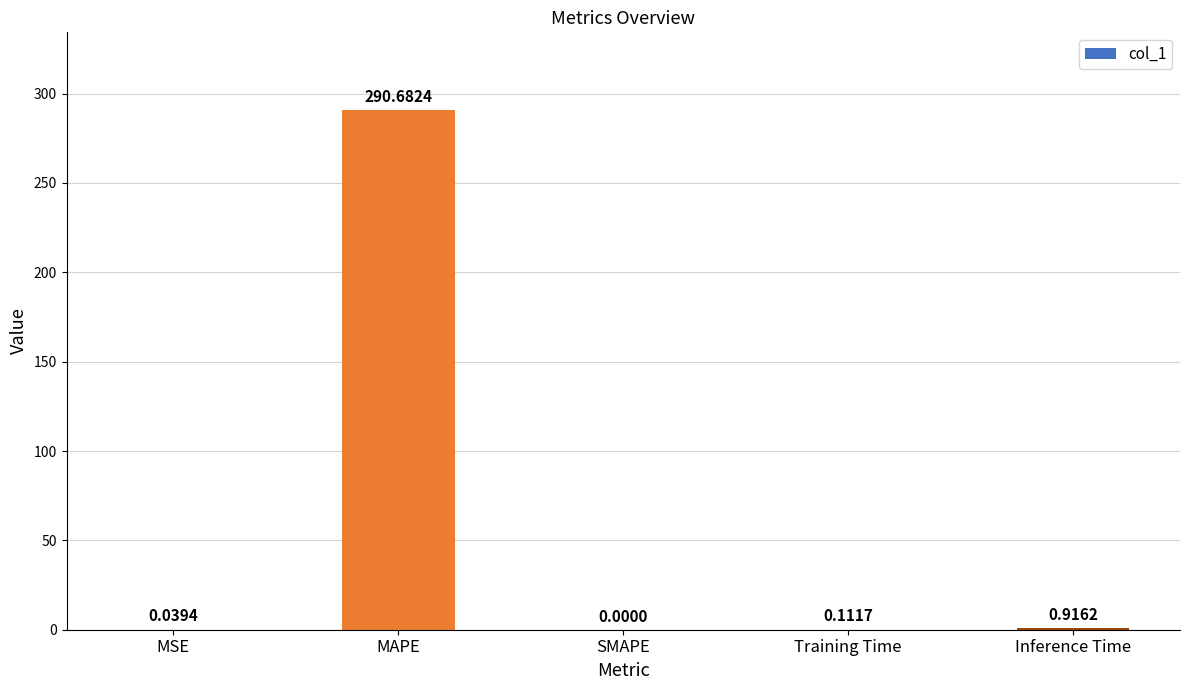

Which label corresponds to the largest value in the chart?

MAPE